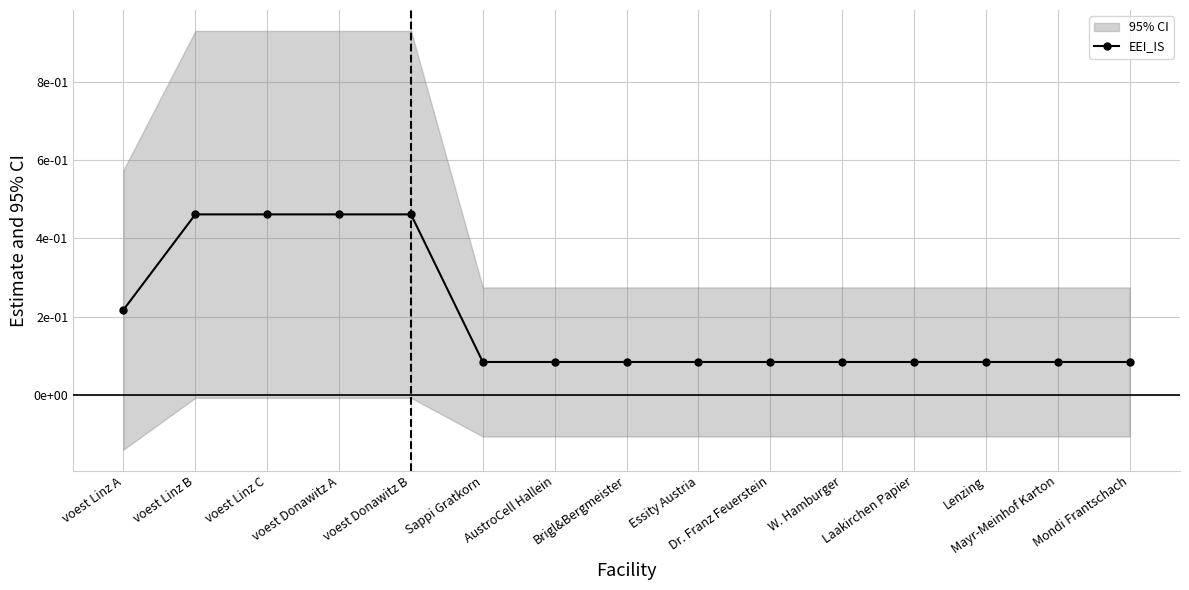

What is the greatest value displayed?

0.5